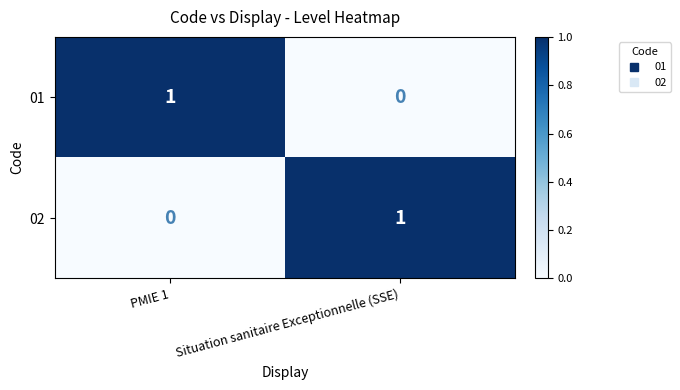

List the labels in order of 02 value, smallest first.

PMIE 1, Situation sanitaire Exceptionnelle (SSE)